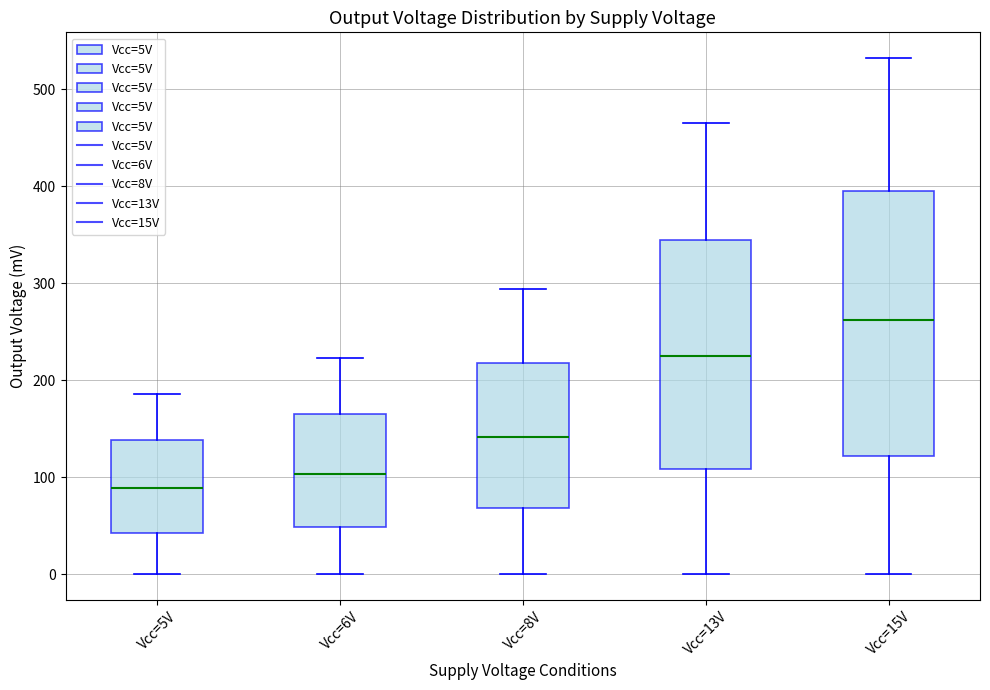

Reading left to right, transcribe this box plot: for each box, give where its median line is, the range the box spans, and where its two whiskers end, as read against the y-axis. The values are not printed on the chart, so give them approximately, as read against the axis.

Vcc=5V: median 90, box 40 to 140, whiskers 0 to 190
Vcc=6V: median 100, box 50 to 160, whiskers 0 to 220
Vcc=8V: median 140, box 70 to 220, whiskers 0 to 290
Vcc=13V: median 220, box 110 to 340, whiskers 0 to 470
Vcc=15V: median 260, box 120 to 400, whiskers 0 to 530